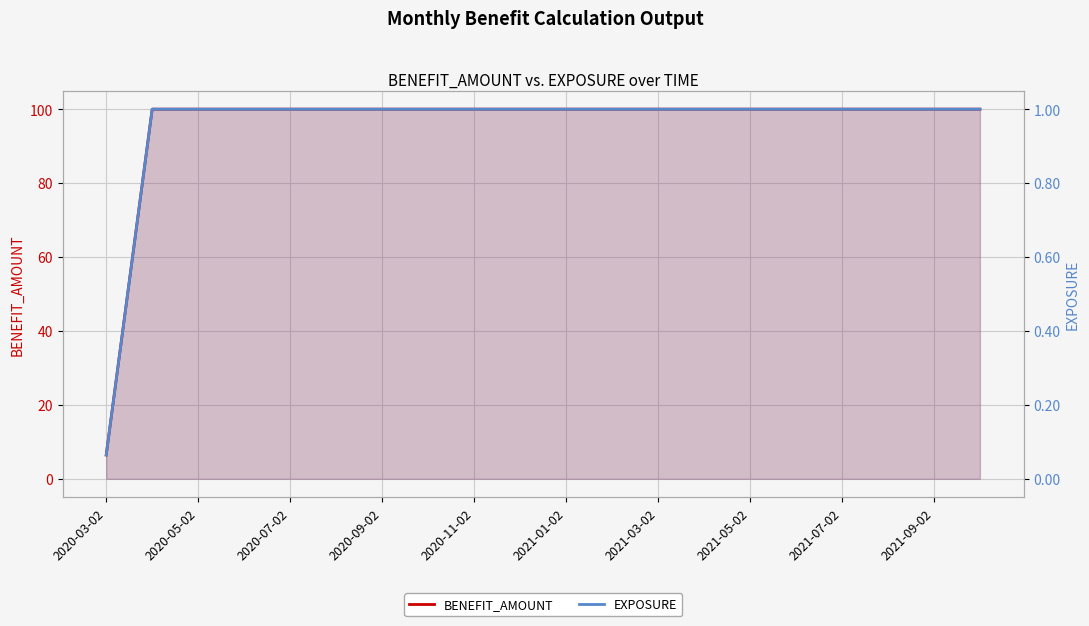

Which series has the largest range (max minus min)?

BENEFIT_AMOUNT